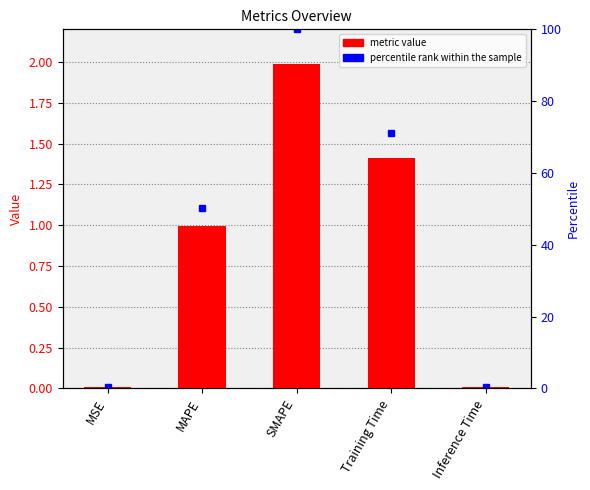

What is the difference between the maximum and minimum values?

2.0